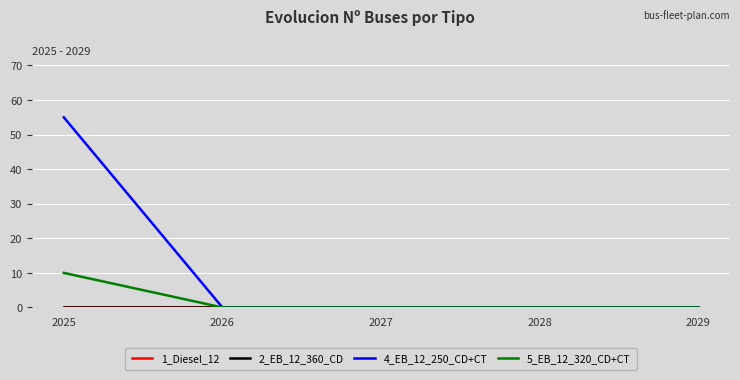

The 2_EB_12_360_CD series shows 0 at 2026. True or false?

True